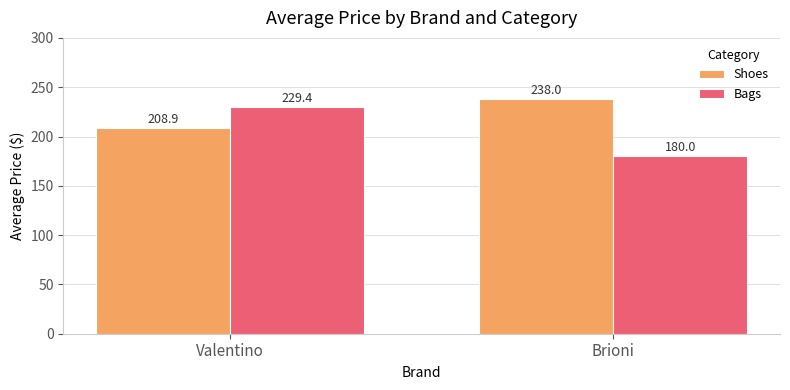

What is the sum of all Shoes values?

446.9